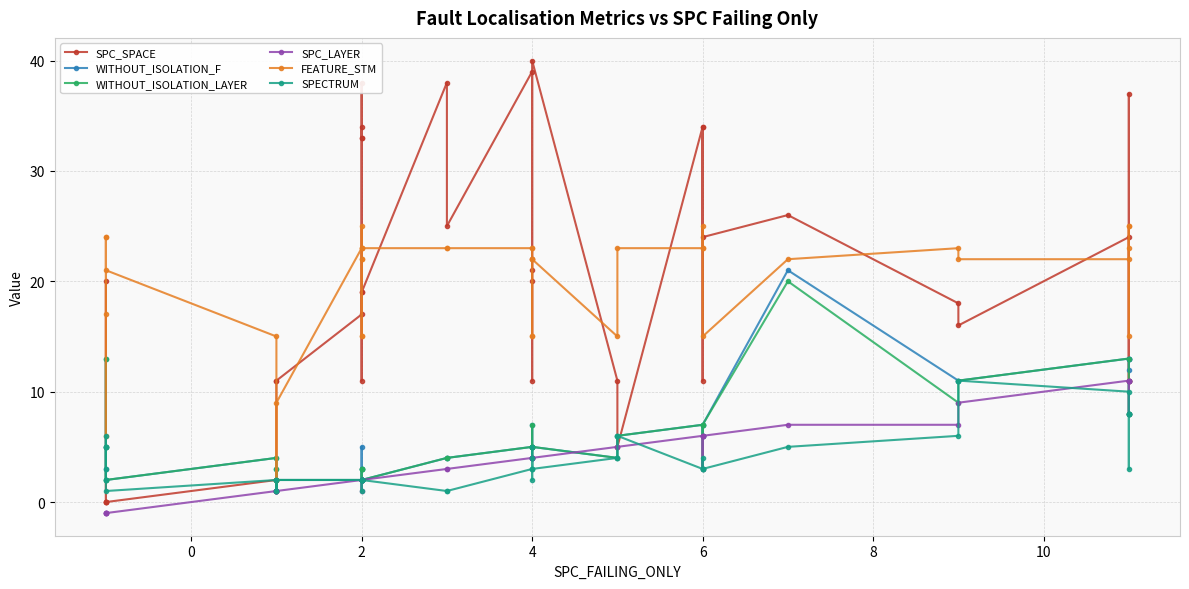

What is the label of the 25th point from the left?

4